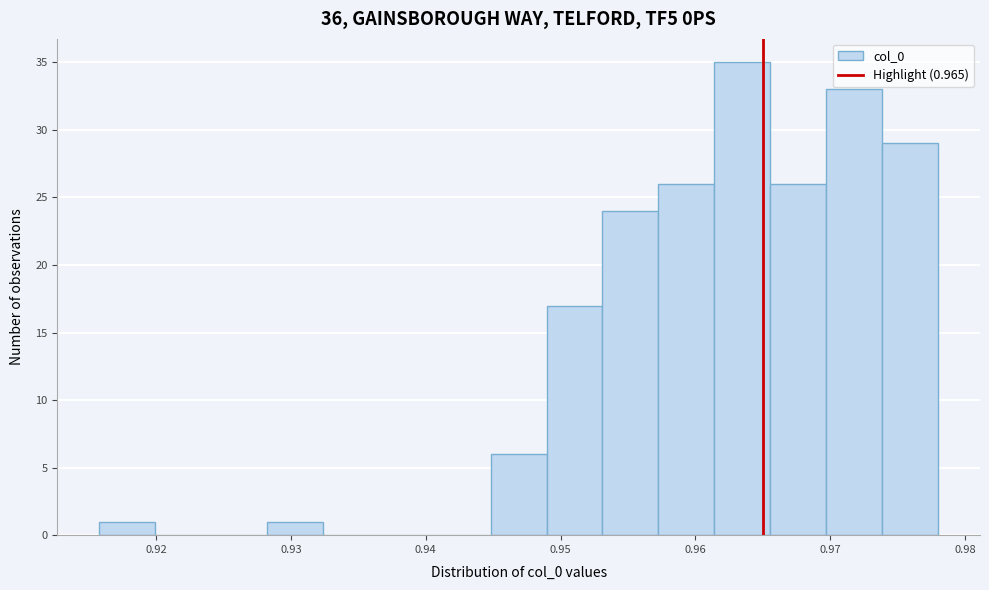

Over which range of the x-axis is the bar tallest?

0.961 to 0.966